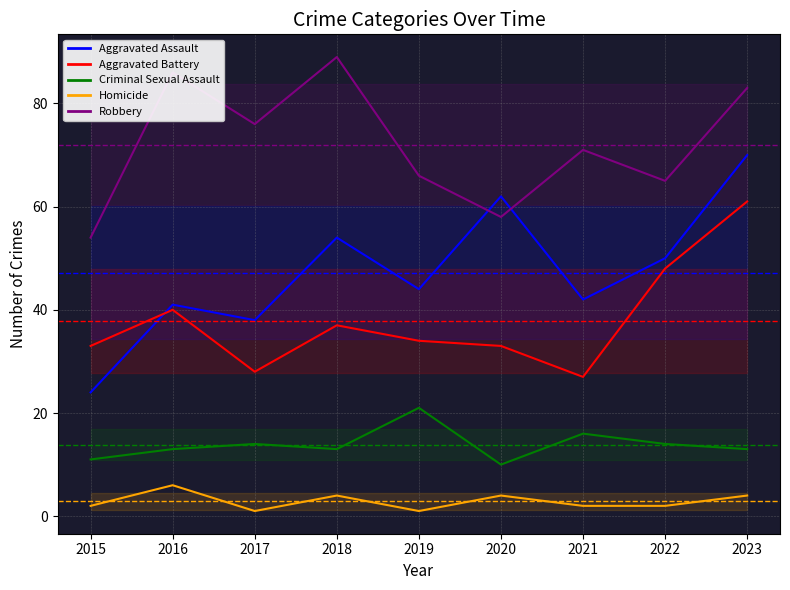

What is the smallest value displayed?

1